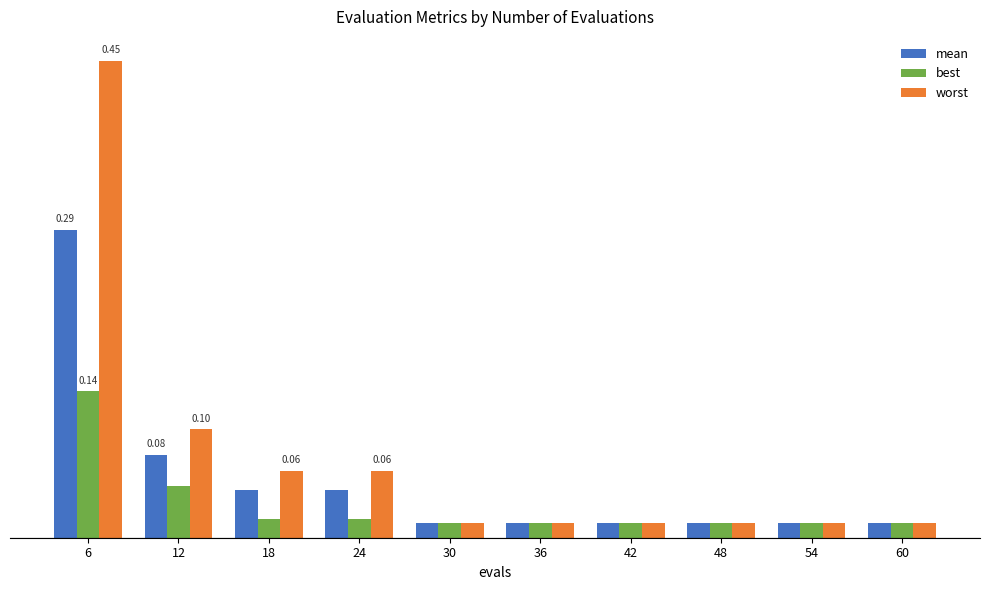

Which category has the highest value across all series?

6